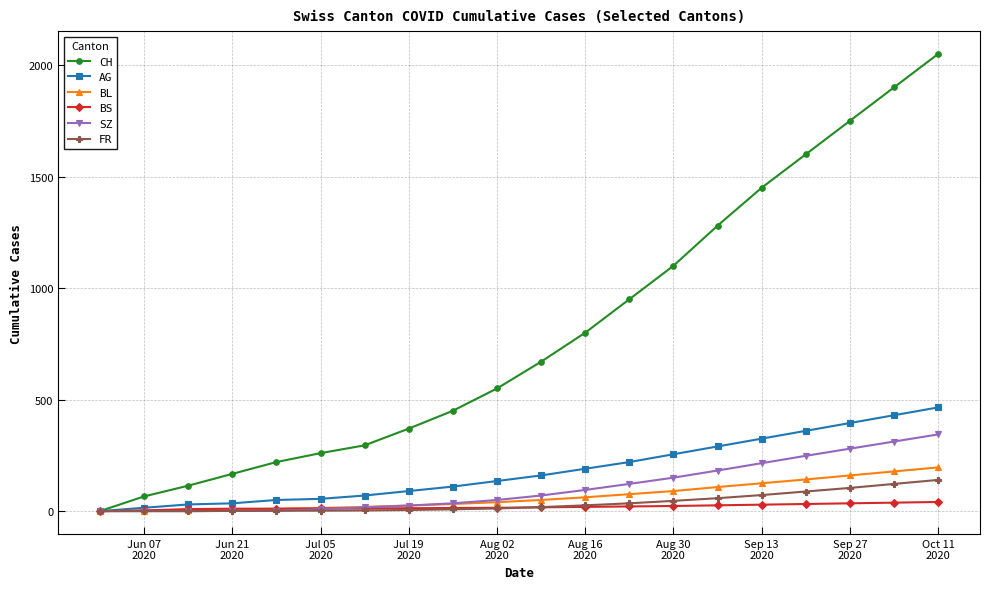

At how many categories does at least one series exceed 1661?

3